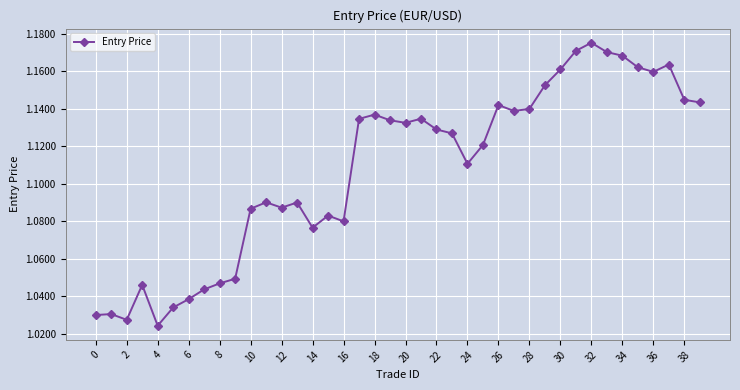

Does the chart have visible grid lines?

Yes